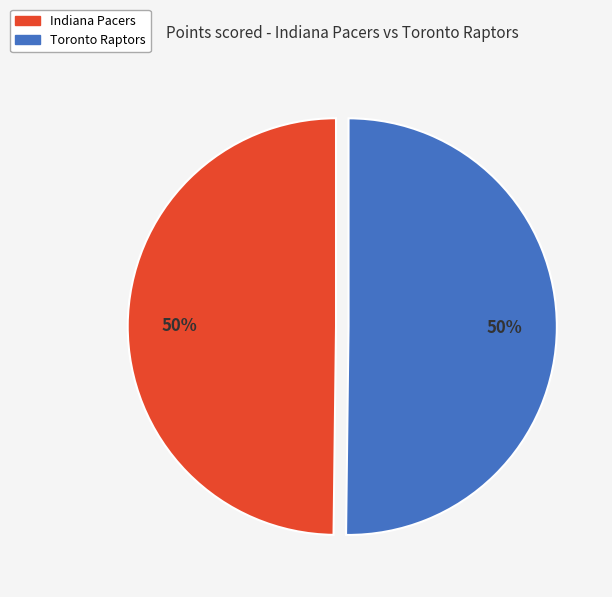

To the nearest percent, what percentage of the pie is Indiana Pacers?

50%